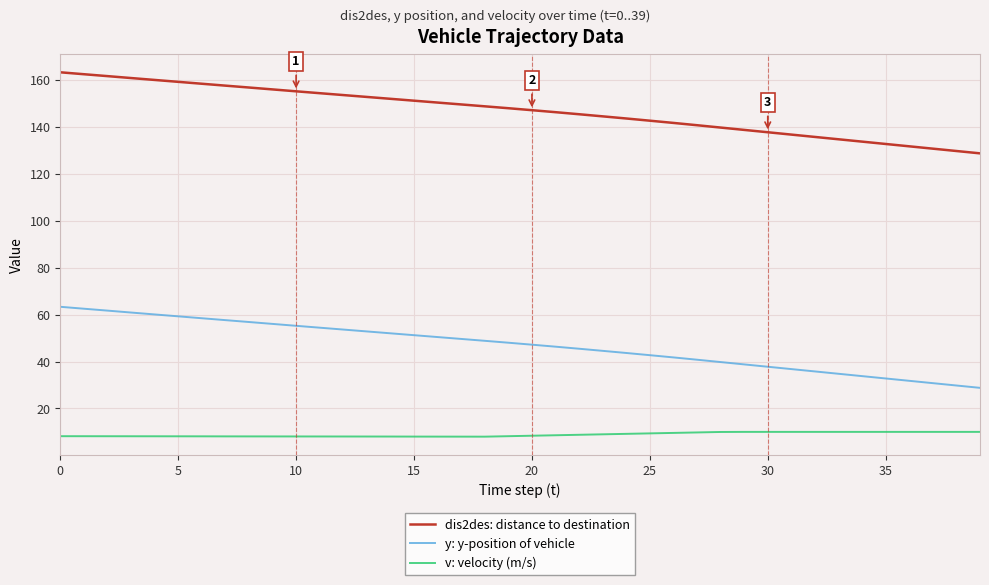

What is the greatest value displayed?

163.4